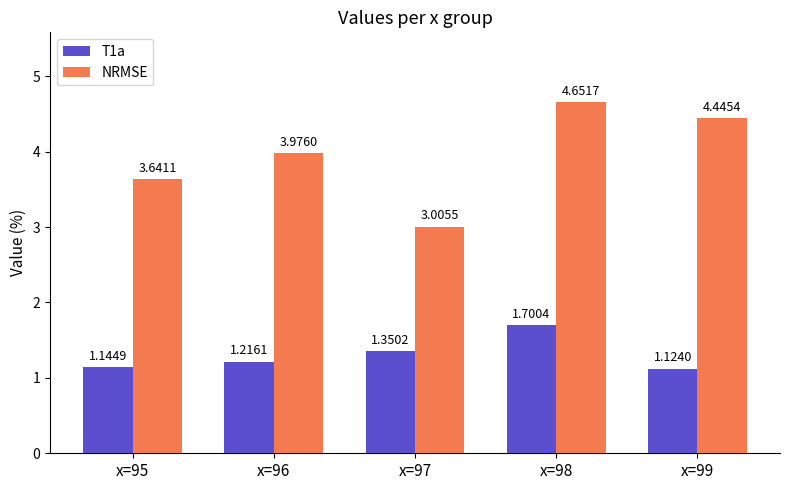

At x=96, list the series in order from smallest to largest.

T1a, NRMSE